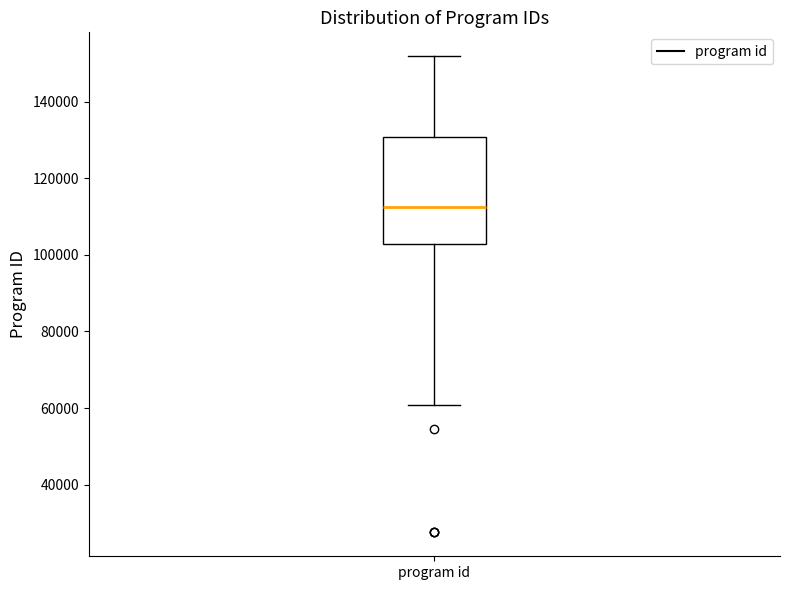

Read this box plot against the y-axis: the position of the median line, the range covered by the box, and the ends of both whiskers. The values are not printed on the chart, so give them approximately, as read against the axis.

median 112000, box 102000 to 130000, whiskers 60000 to 152000